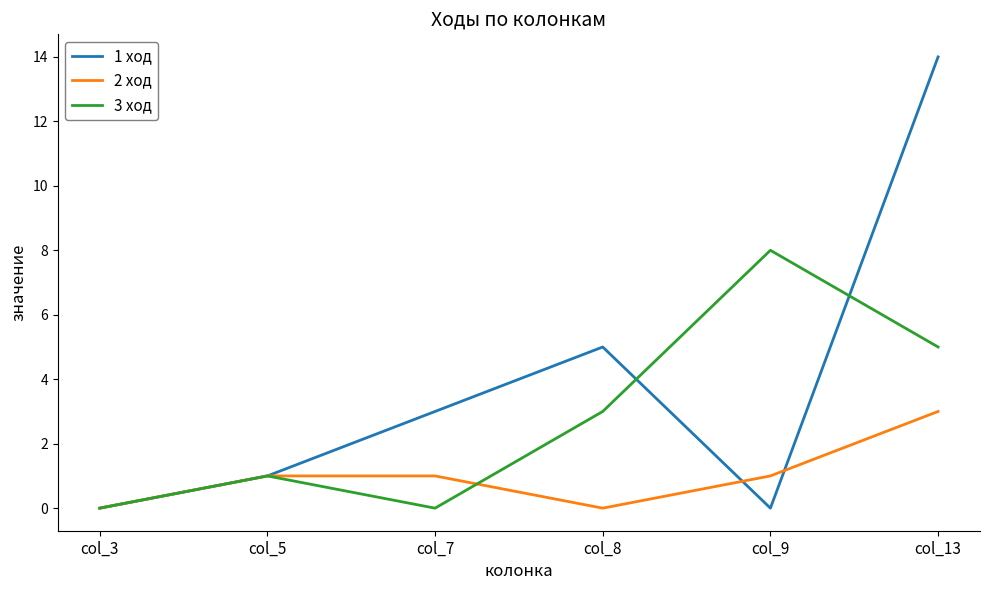

At which category does 1 ход reach its first local valley?

col_9